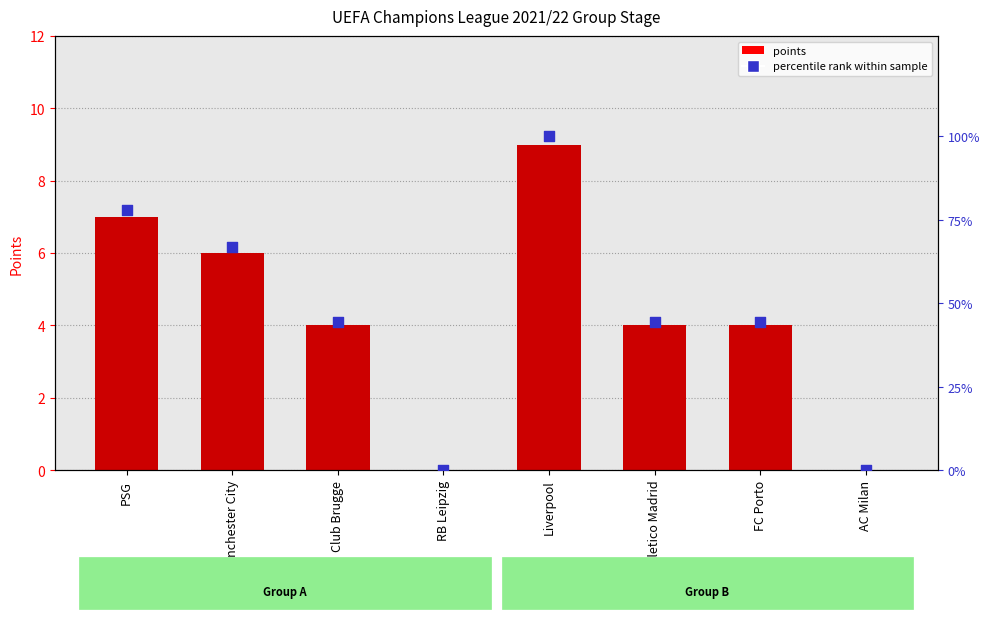

What are all the series names shown in the legend?

points, percentile rank within sample